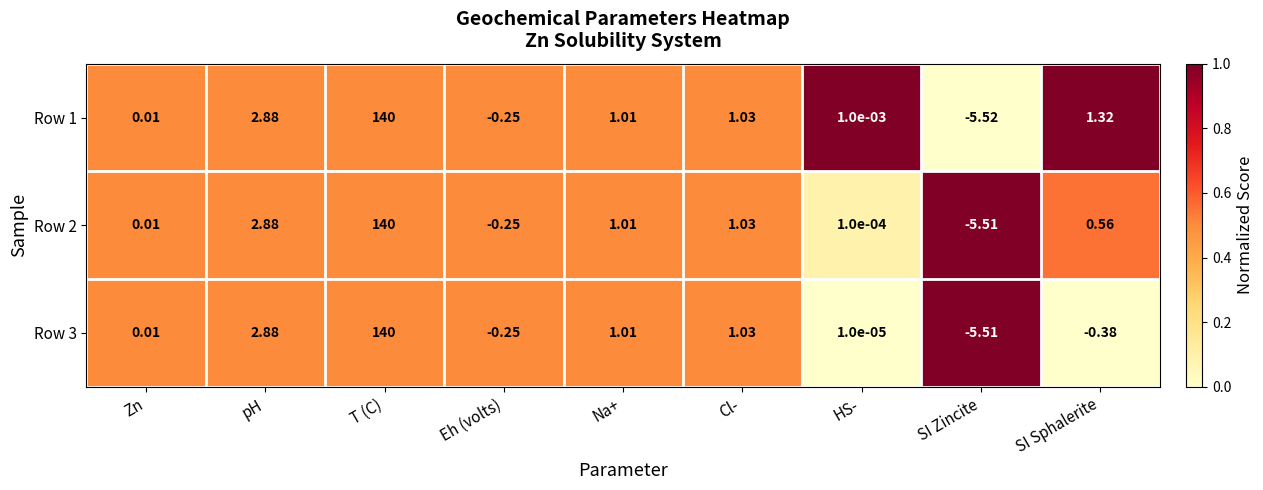

Which series has the largest range (max minus min)?

Row 1